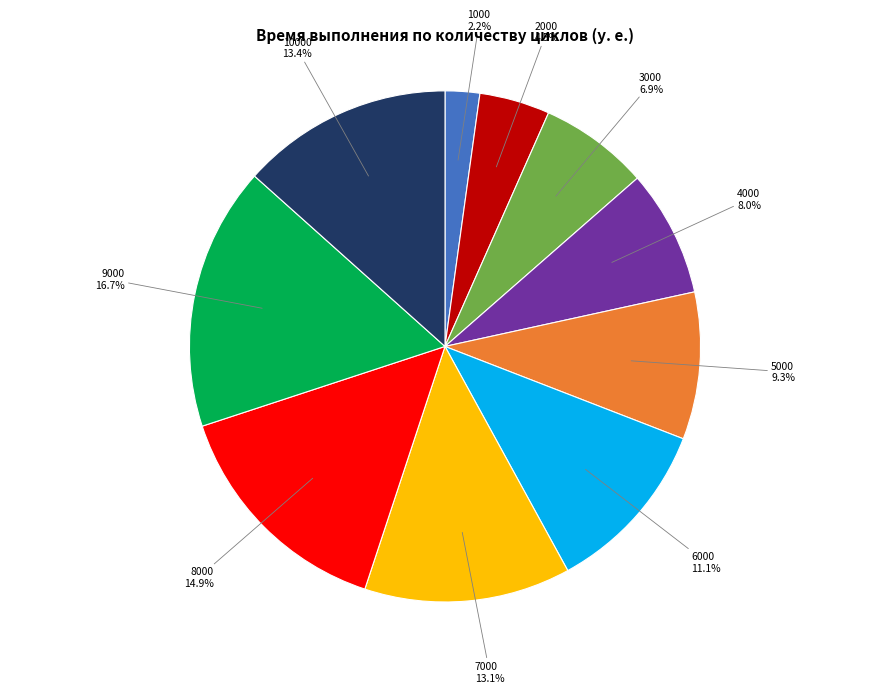

To the nearest percent, what is the average slice percentage?

10%